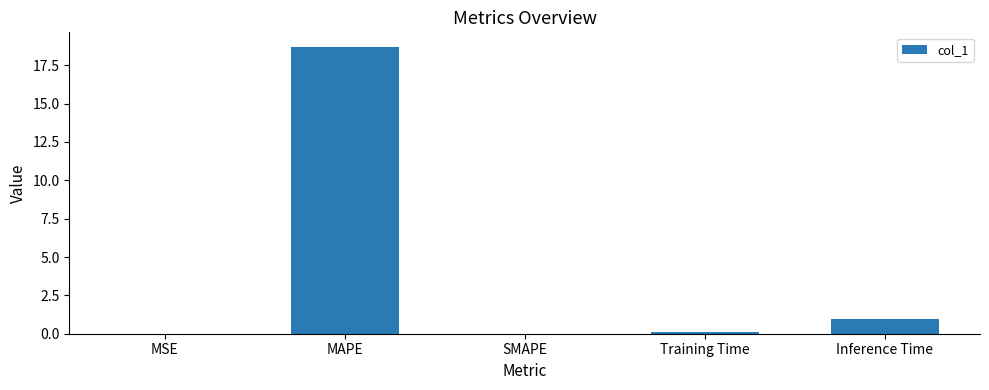

The value at MAPE is 18.7. True or false?

True